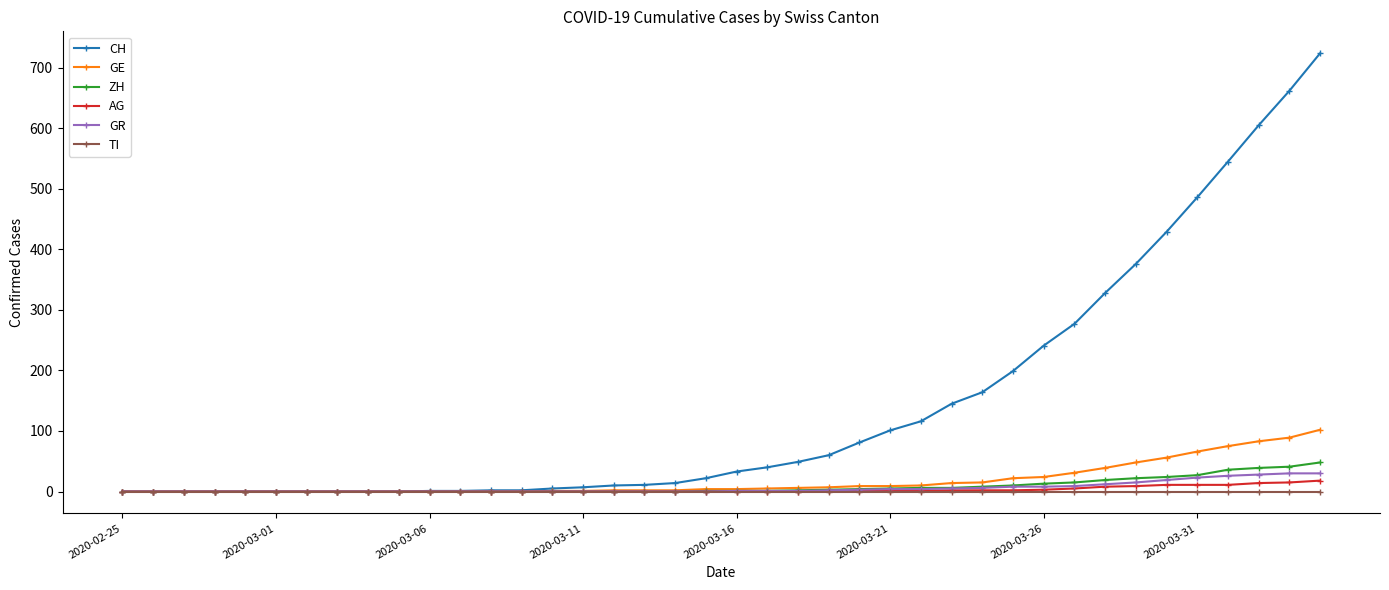

What is the maximum value for GR?

30